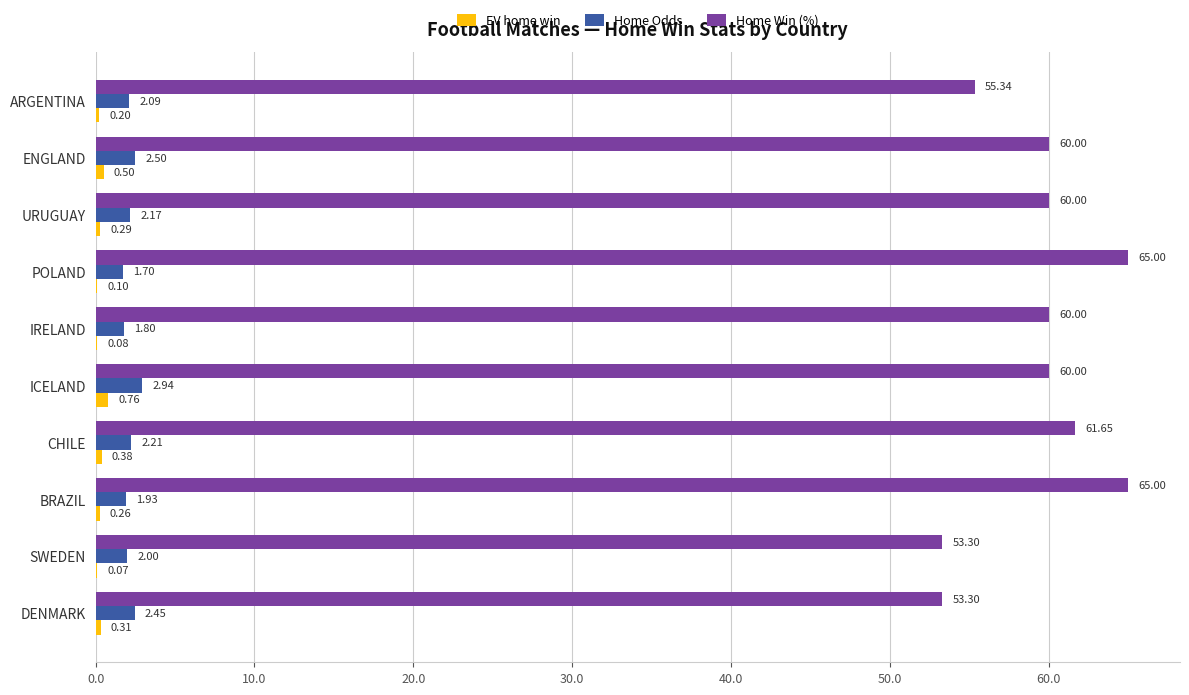

What is the sum of the Home Odds values at ARGENTINA and SWEDEN?

4.1